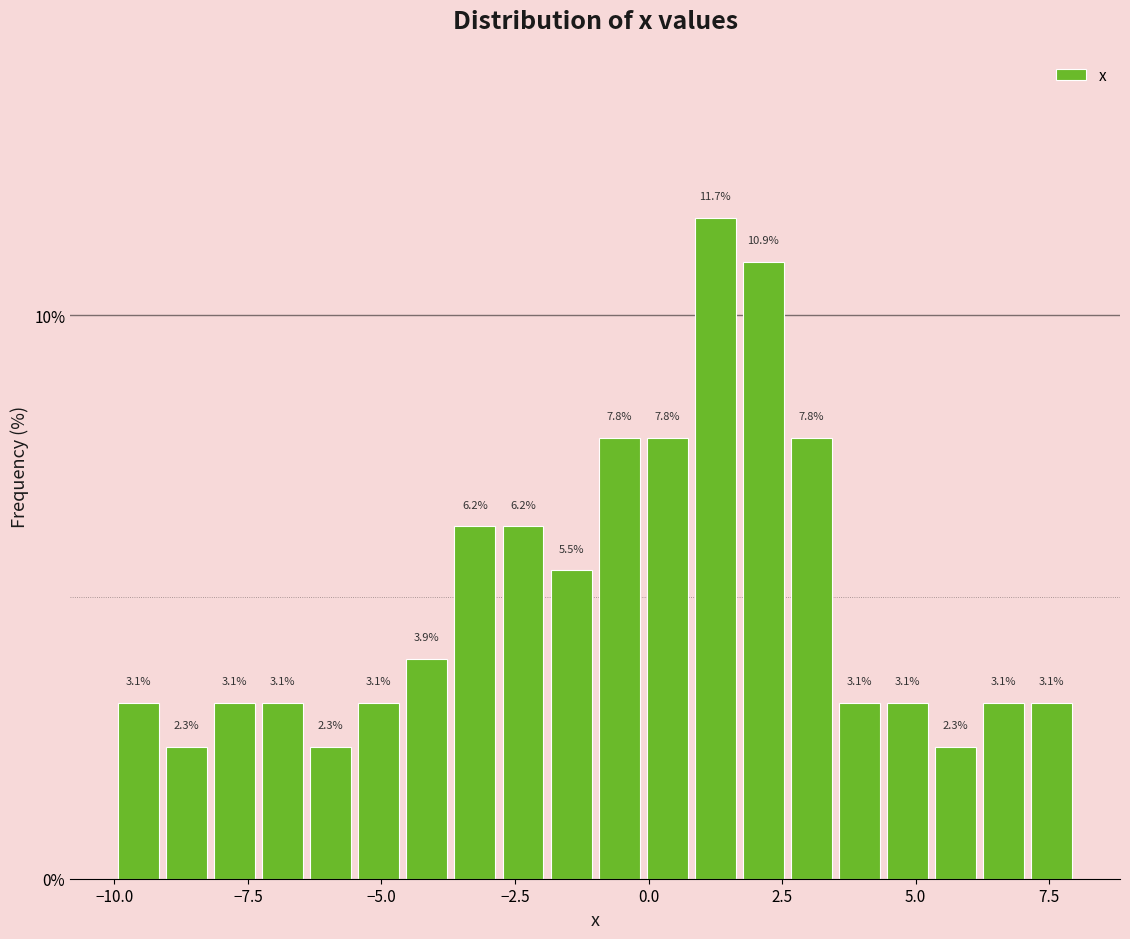

Read against the x-axis, roughly where is the centre of the tallest bar?

1.5